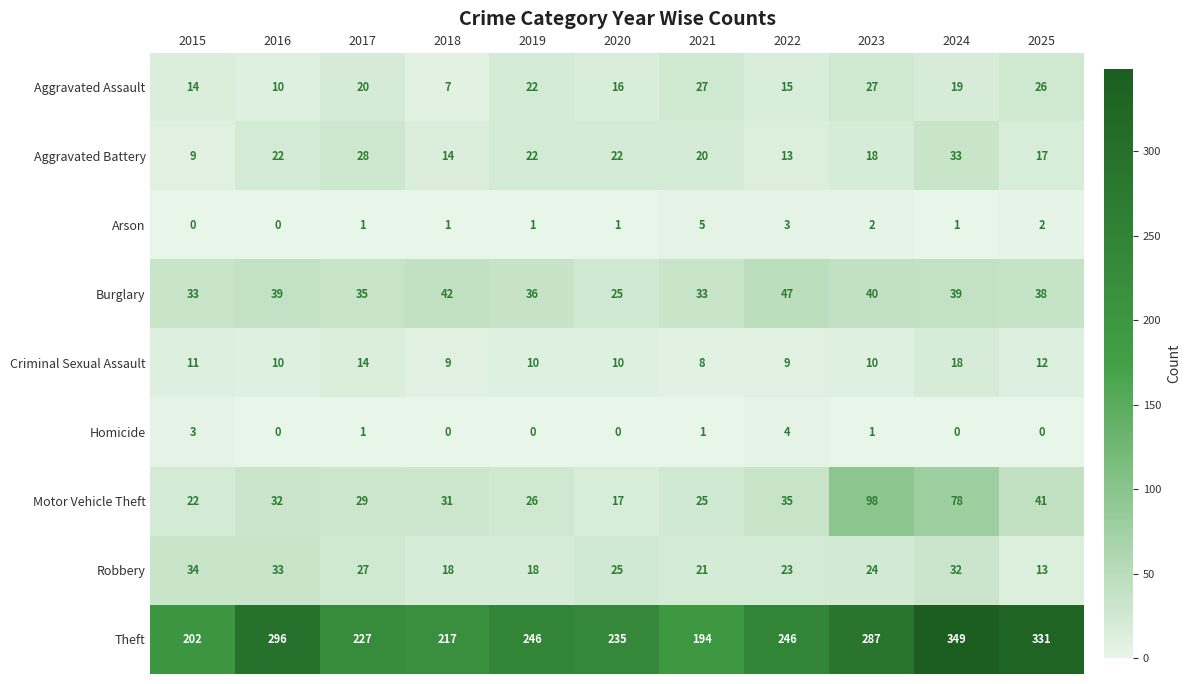

Which category has the highest value across all series?

2024